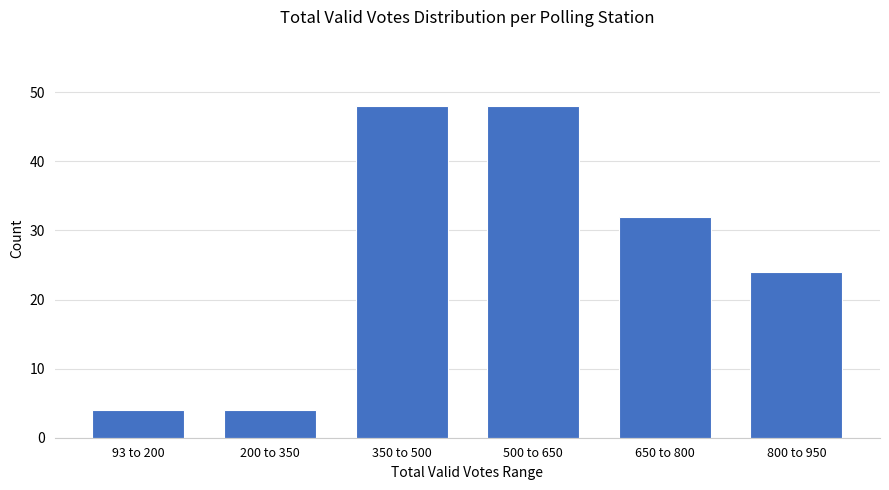

Reading left to right, extract all data points from this chart.

93 to 200=4	200 to 350=4	350 to 500=48	500 to 650=48	650 to 800=32	800 to 950=24